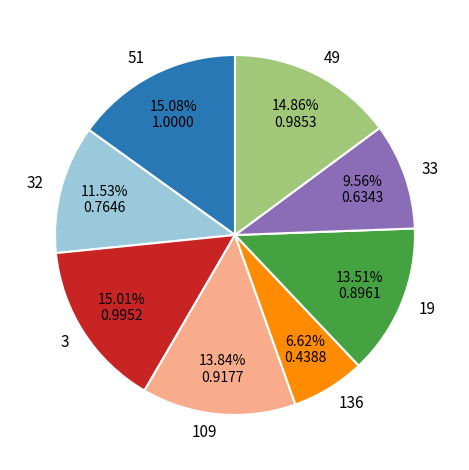

How many segments does this pie chart have?

8